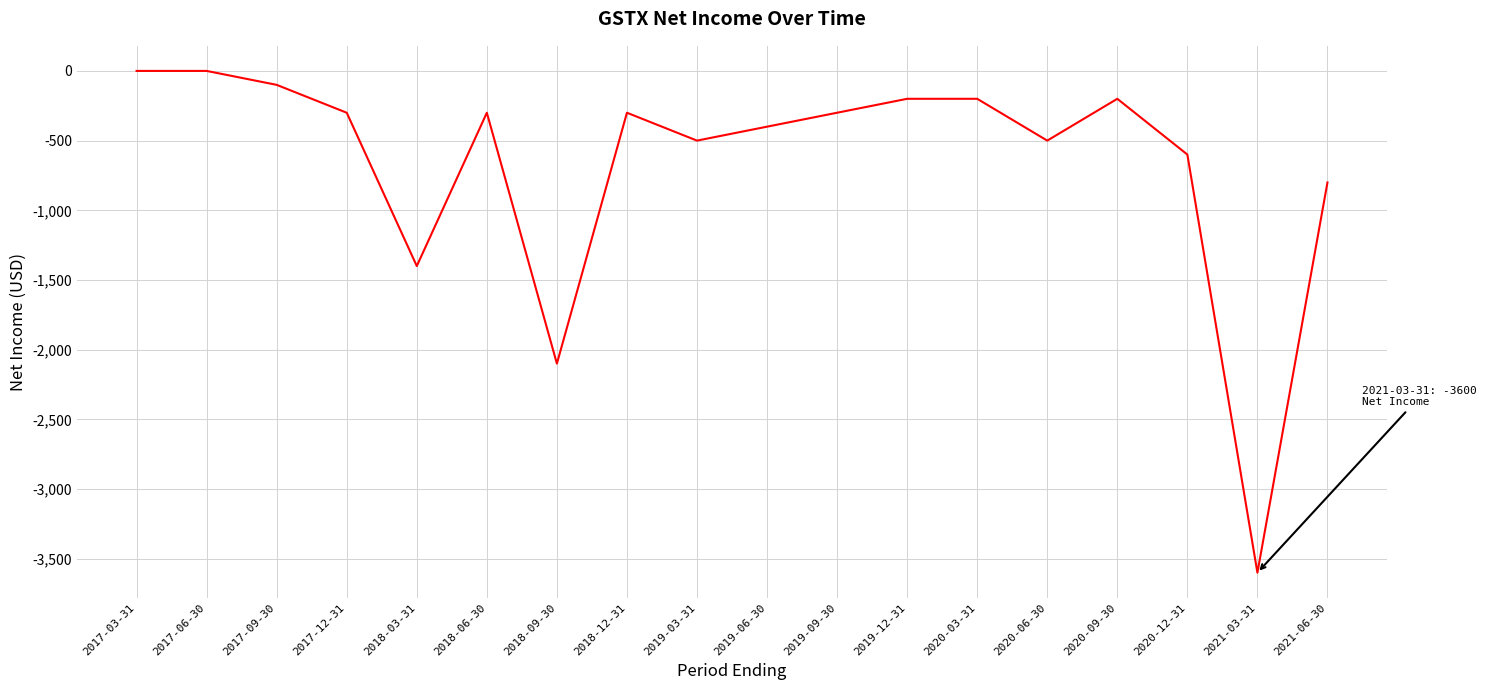

The value at 2018-12-31 is -441. True or false?

False